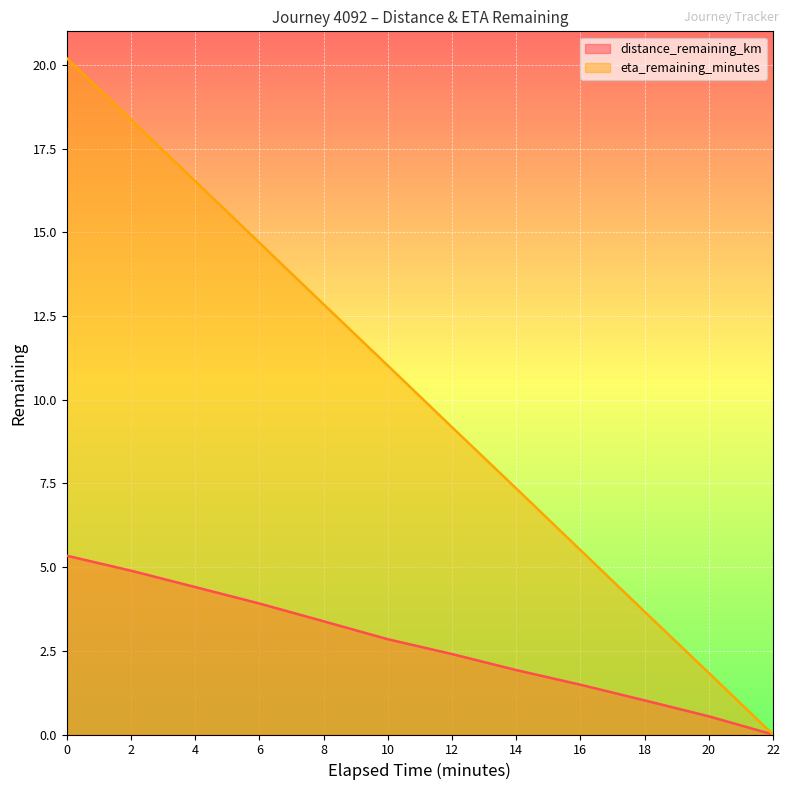

True or false: distance_remaining_km and eta_remaining_minutes cross at least once.

False